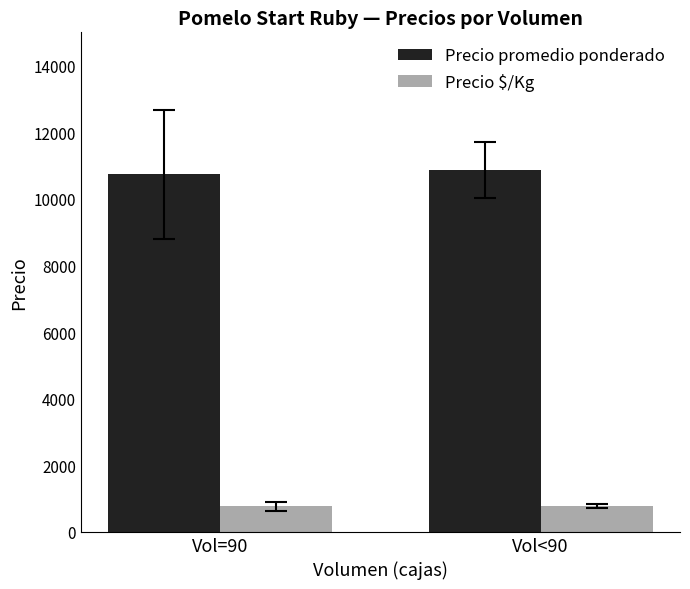

The Precio $/Kg series shows 214.1 at Vol<90. True or false?

False